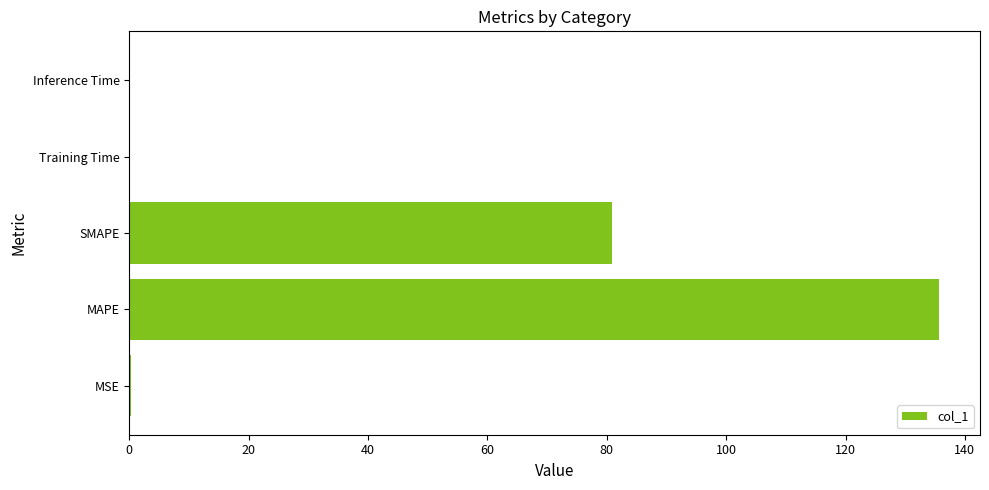

What is the sum of all values?

217.0